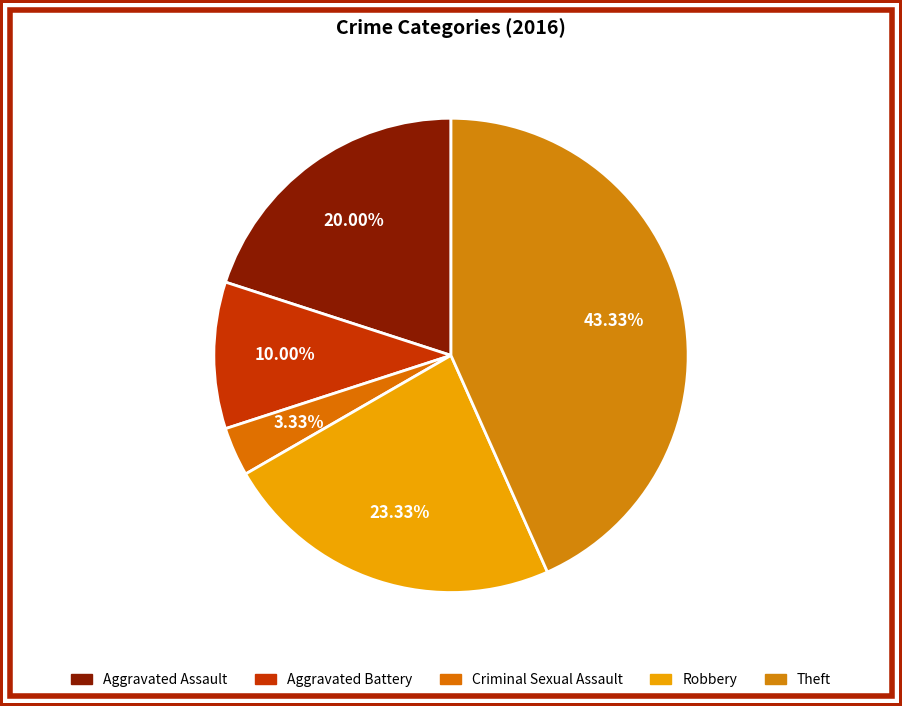

What percentage is NOT represented by Criminal Sexual Assault?

96.7%